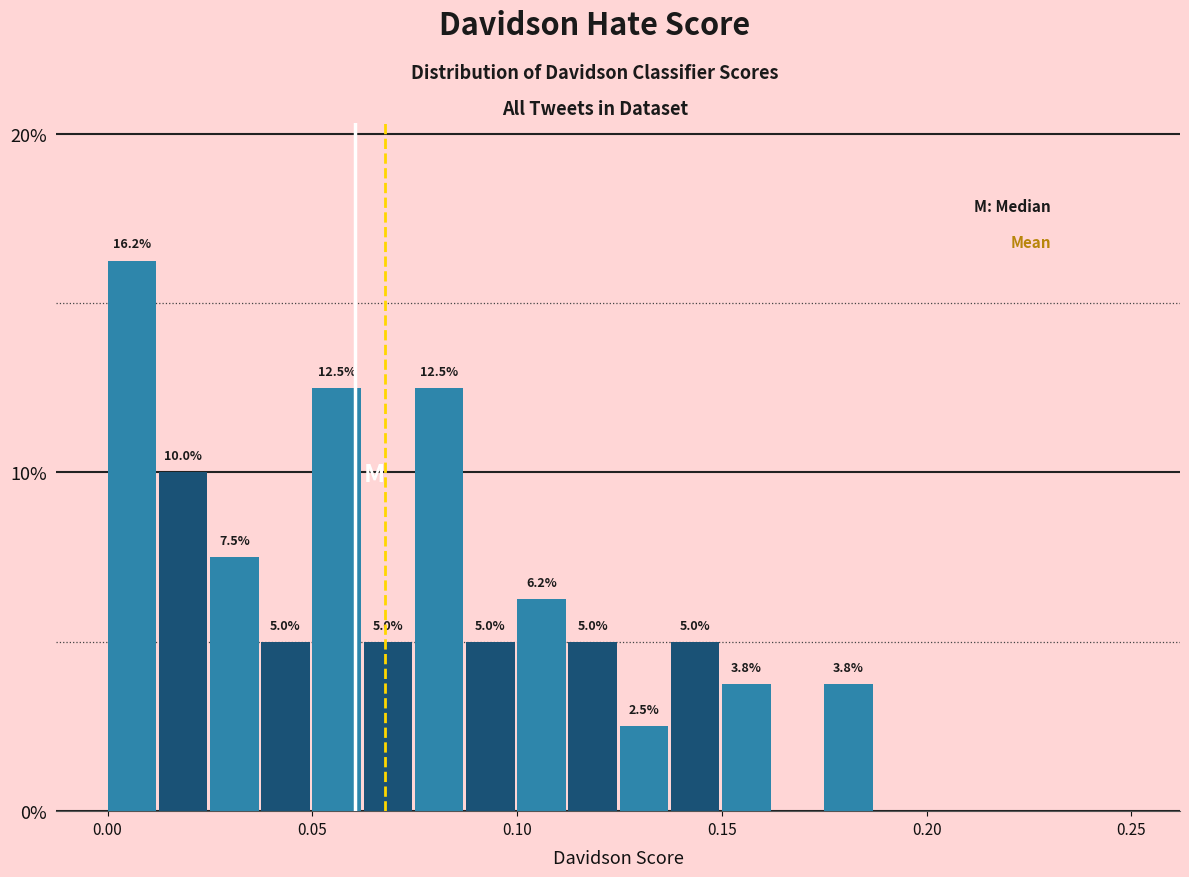

Around what value on the x-axis is the tallest bar? Give the approximate position of its centre, as read against the axis.

0.005